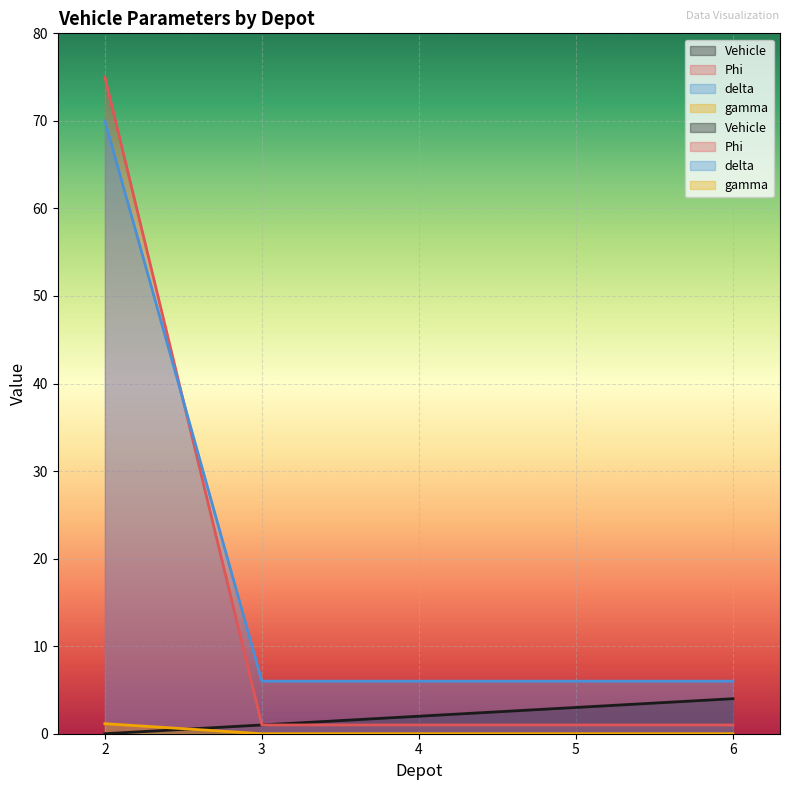

What is the value of the delta point at the 1st from the left?

70.0